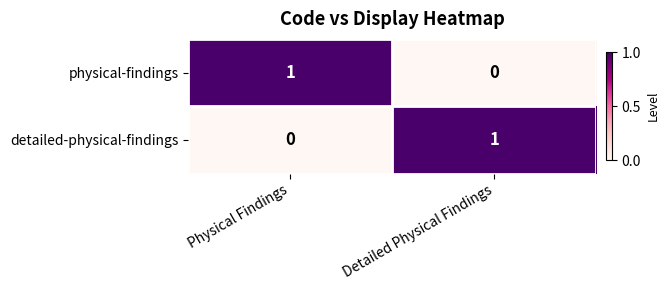

Reading left to right, transcribe all the data shown in this chart.

physical-findings: Physical Findings=1	Detailed Physical Findings=0
detailed-physical-findings: Physical Findings=0	Detailed Physical Findings=1